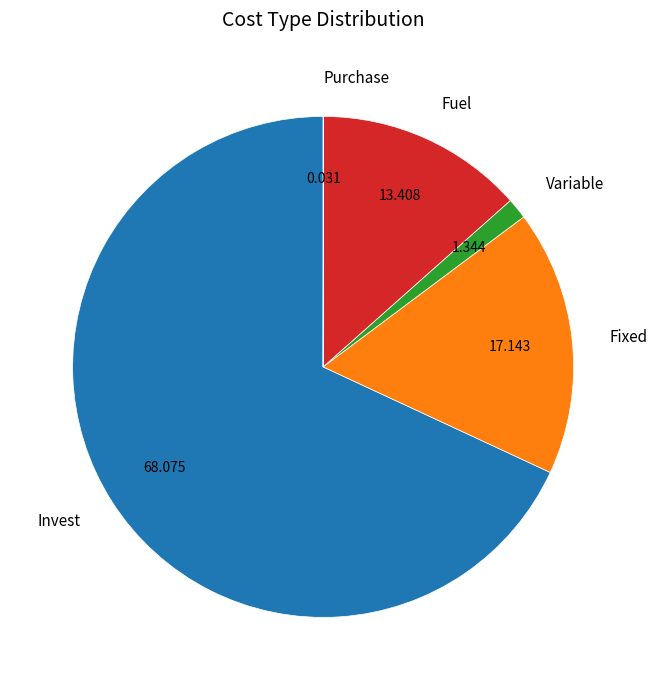

Is it true that Variable is 1% of the pie?

True